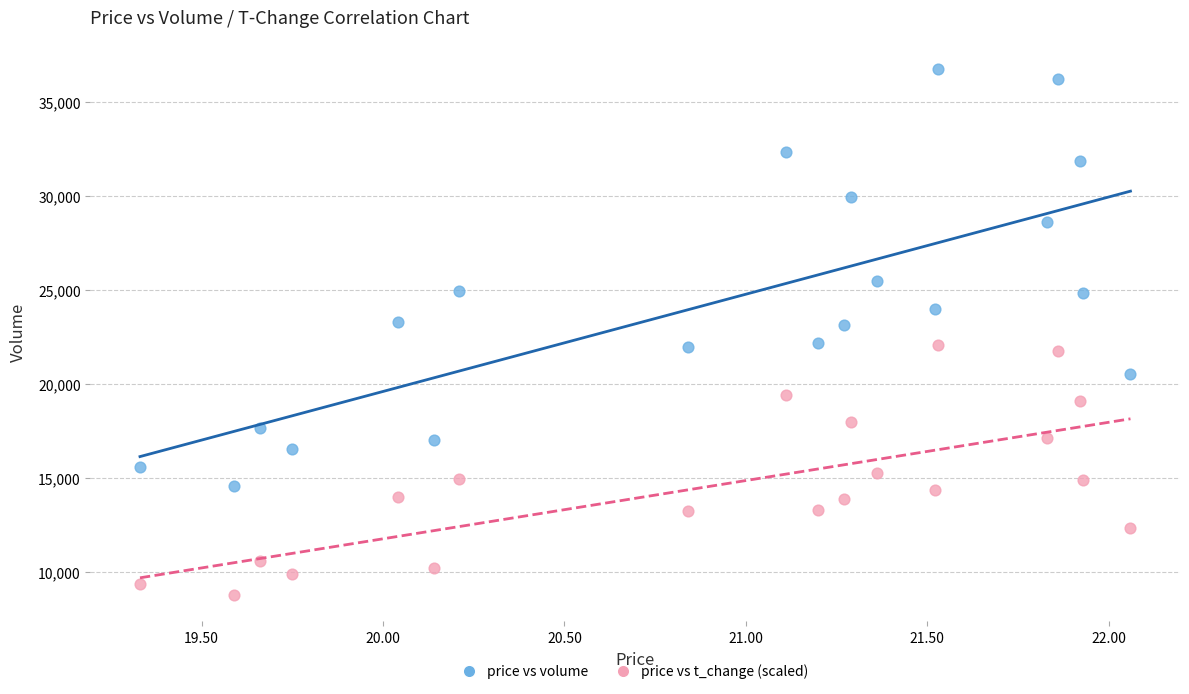

Which series reaches the minimum Y coordinate?

price vs t_change (scaled)